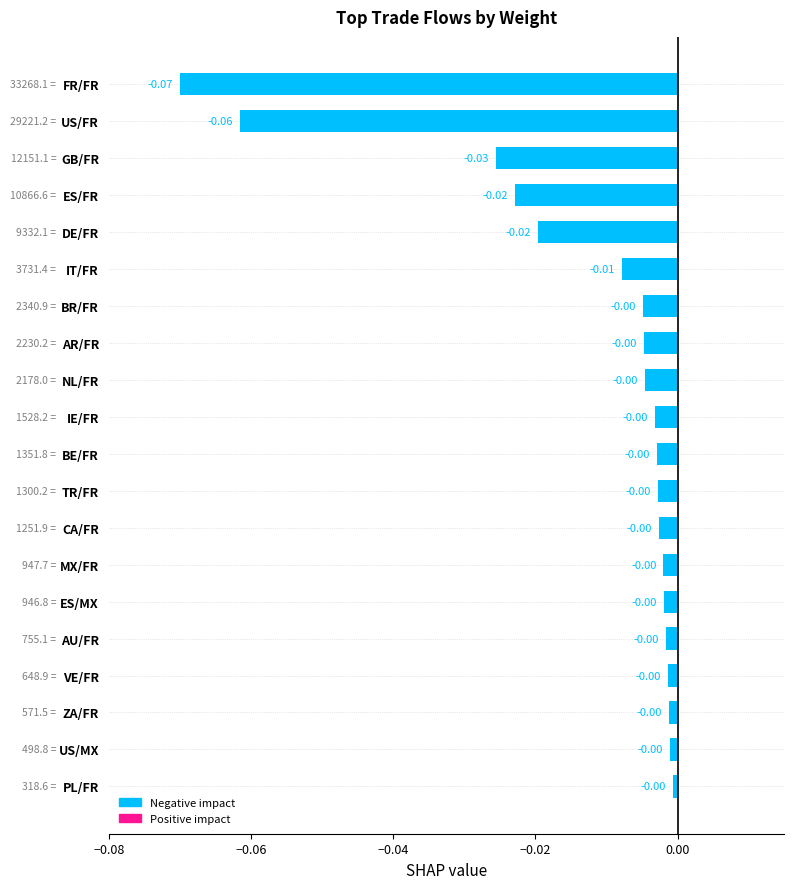

What is the change in value from FR/FR to ES/MX?

+0.1